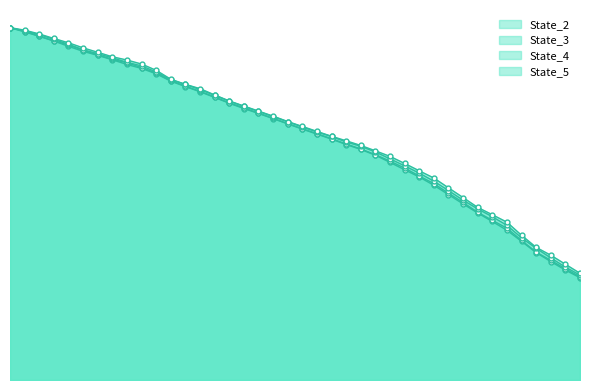

Reading left to right, list all the values displayed in this chart.

State_2: 55589059.3	54941983.8	54225158.7	53486579.4	52644996.9	51855881.4	51221071.3	50530525.7	49784256.8	49161665.7	48312634.2	47157912.0	46297392.9	45484849.1	44585773.6	43673960.9	42828598.1	42066446.5	41243213.3	40416359.4	39585756.8	38804684.6	38004085.9	37156108.5	36382046.1	35466489.6	34333085.2	33174248.6	32033646.8	30718970.3	29253797.6	27782770.0	26346158.6	25008256.2	23624190.6	21877702.9	20095575.5	18688814.7	17347540.4	16130236.8
State_3: 55585458.0	54984746.2	54258369.1	53515670.4	52867976.4	52036864.9	51305329.2	50593259.1	50058745.5	49285212.9	48447697.4	47213931.3	46357066.8	45549564.3	44654068.8	43713023.9	42939631.1	42095526.8	41290237.2	40443699.2	39647173.9	38859101.5	38075190.9	37234812.8	36467882.3	35551003.7	34535807.0	33441093.0	32192006.4	30987919.4	29480653.5	28010010.4	26466848.4	25199071.7	23949327.4	22022351.6	20191656.7	18880483.5	17549794.2	16284818.1
State_4: 55593402.2	55075697.7	54512470.6	53746326.4	52960164.1	52114178.6	51482221.3	50829988.3	50136108.7	49557013.0	48602867.2	47379739.3	46634299.0	45827183.4	44920358.7	43988516.9	43170173.4	42366681.6	41565912.0	40739779.4	39931773.9	39136367.4	38420551.9	37567521.7	36874691.0	35983009.1	34895569.4	33792007.3	32644176.4	31374329.9	29895652.6	28371368.7	26995189.9	25766260.6	24403994.0	22431169.6	20777803.4	19265096.1	17815976.1	16556255.6
State_5: 55598516.5	55198748.5	54601643.8	53883349.8	53206816.3	52408409.4	51708781.7	50999648.9	50487648.1	49857877.8	48864564.4	47459084.5	46650422.0	45971459.0	44981642.3	44034952.0	43231081.6	42435067.4	41634005.1	40784112.0	40006226.0	39230405.4	38453680.1	37745945.7	37007979.4	36163851.1	35282964.4	34172542.7	33008229.2	31870390.6	30321547.5	28788969.9	27234313.8	26083335.3	24904142.3	22832600.0	20928876.0	19689530.5	18267390.7	16839162.5